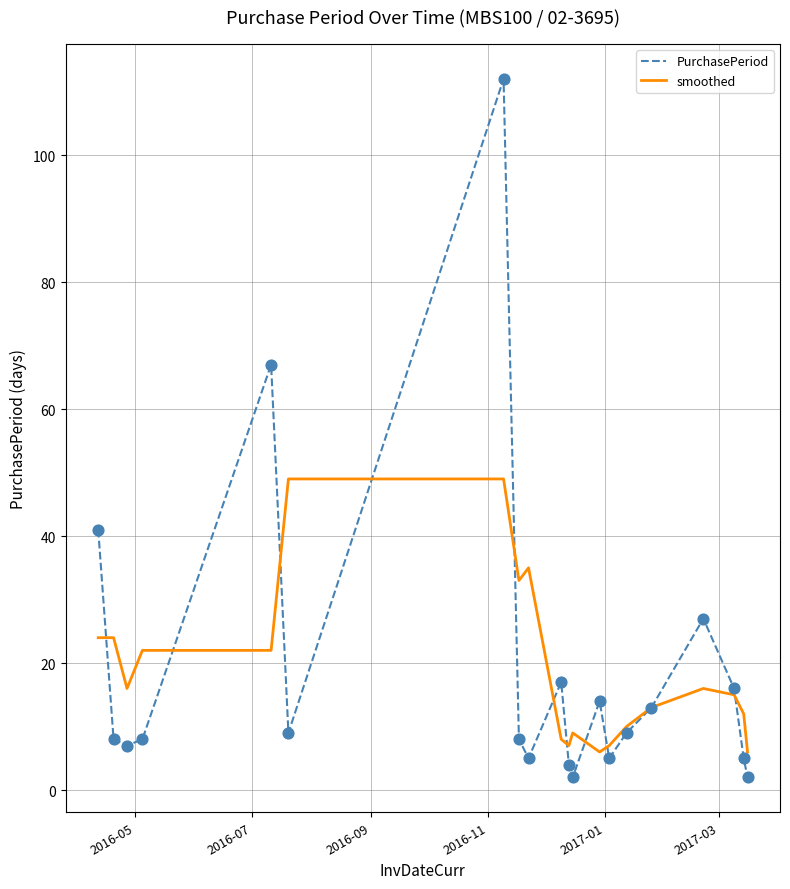

Which series has the largest range (max minus min)?

PurchasePeriod